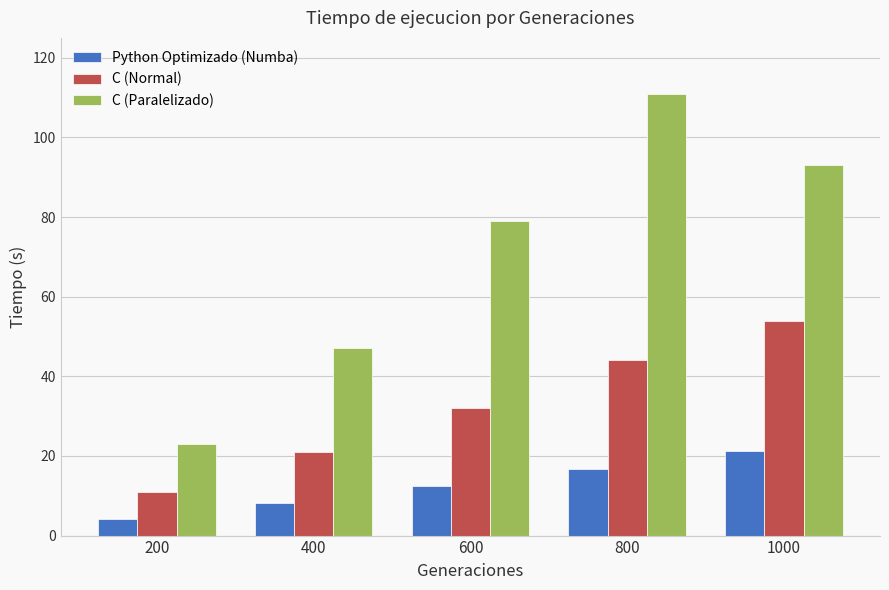

What is the maximum value shown in the chart?

111.0